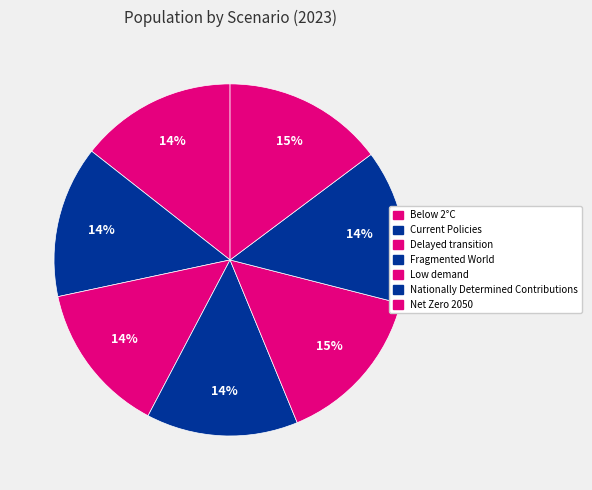

To the nearest percent, what is the difference between the largest and smallest slice percentages?

1%